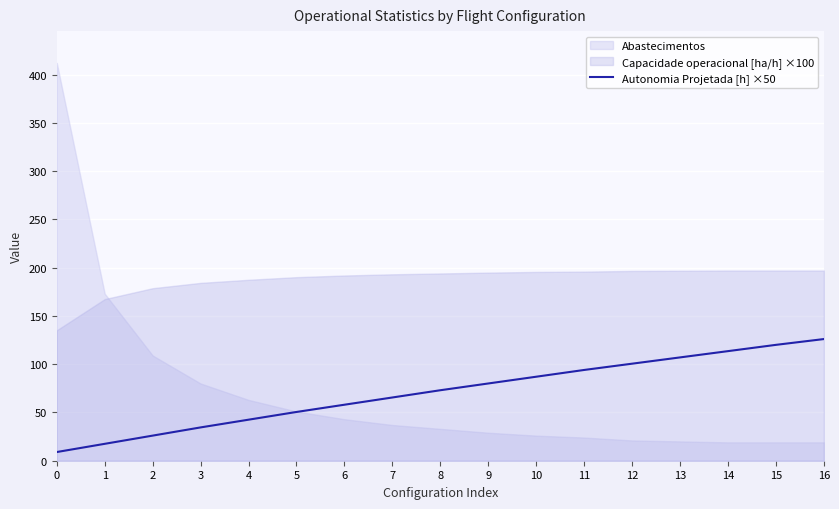

What is the lowest value of the Autonomia Projetada [h] ×50 series?

9.0